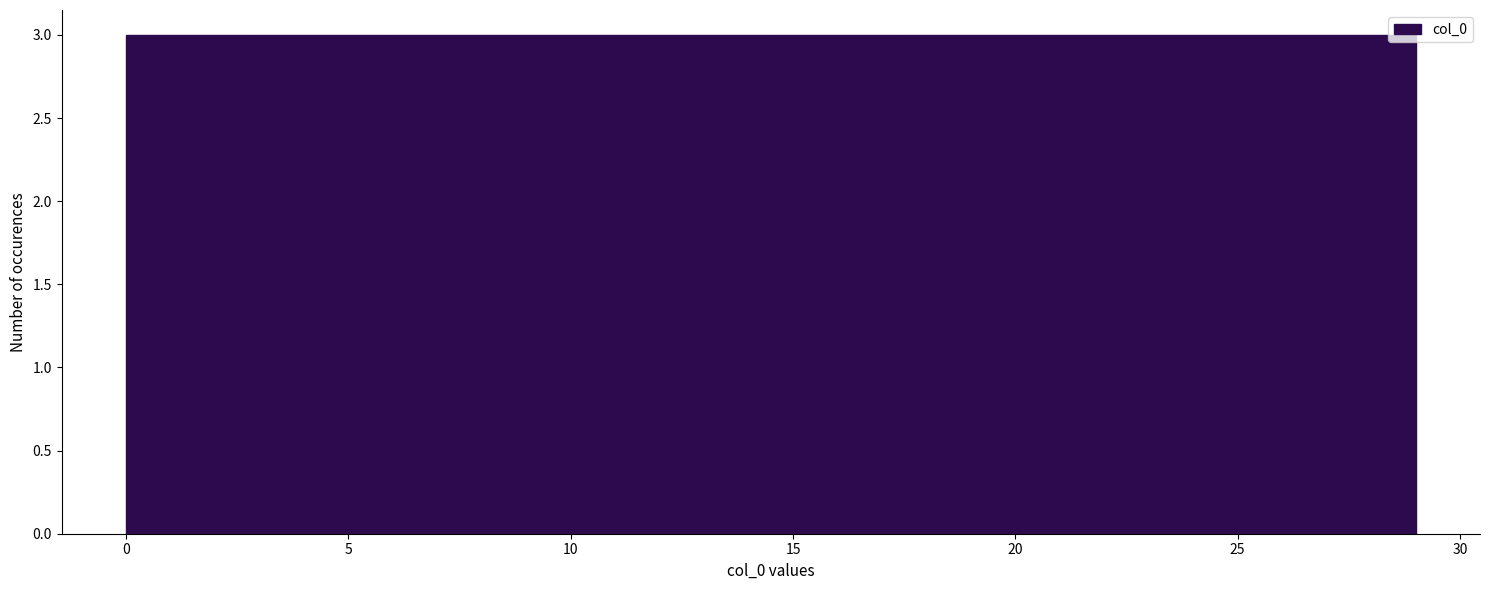

What is the height of the bar covering 5.8 to 8.7 on the x-axis? Neither the bar edges nor the heights are printed on the chart, so give them approximately, as read against the axes.

3